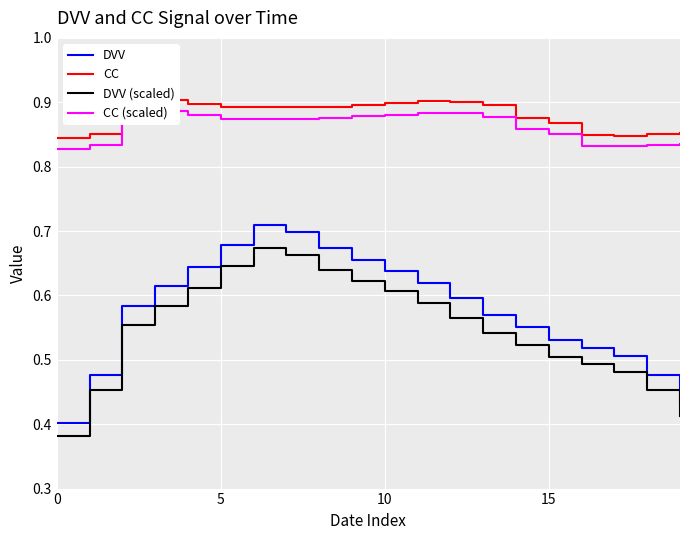

Reading right to left, extract all data points from this chart.

DVV: 0.4	0.5	0.5	0.5	0.5	0.6	0.6	0.6	0.6	0.6	0.7	0.7	0.7	0.7	0.7	0.6	0.6	0.6	0.5	0.4
CC: 0.9	0.9	0.8	0.8	0.9	0.9	0.9	0.9	0.9	0.9	0.9	0.9	0.9	0.9	0.9	0.9	0.9	0.9	0.9	0.8
DVV (scaled): 0.4	0.5	0.5	0.5	0.5	0.5	0.5	0.6	0.6	0.6	0.6	0.6	0.7	0.7	0.6	0.6	0.6	0.6	0.5	0.4
CC (scaled): 0.8	0.8	0.8	0.8	0.9	0.9	0.9	0.9	0.9	0.9	0.9	0.9	0.9	0.9	0.9	0.9	0.9	0.9	0.8	0.8